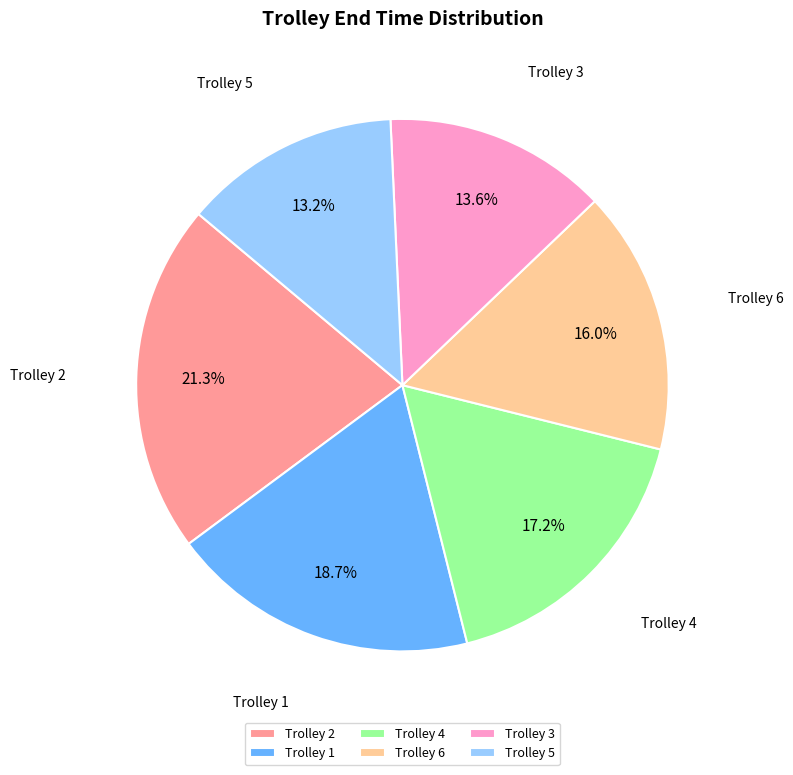

To the nearest percent, what is the difference between the largest and smallest slice percentages?

8%